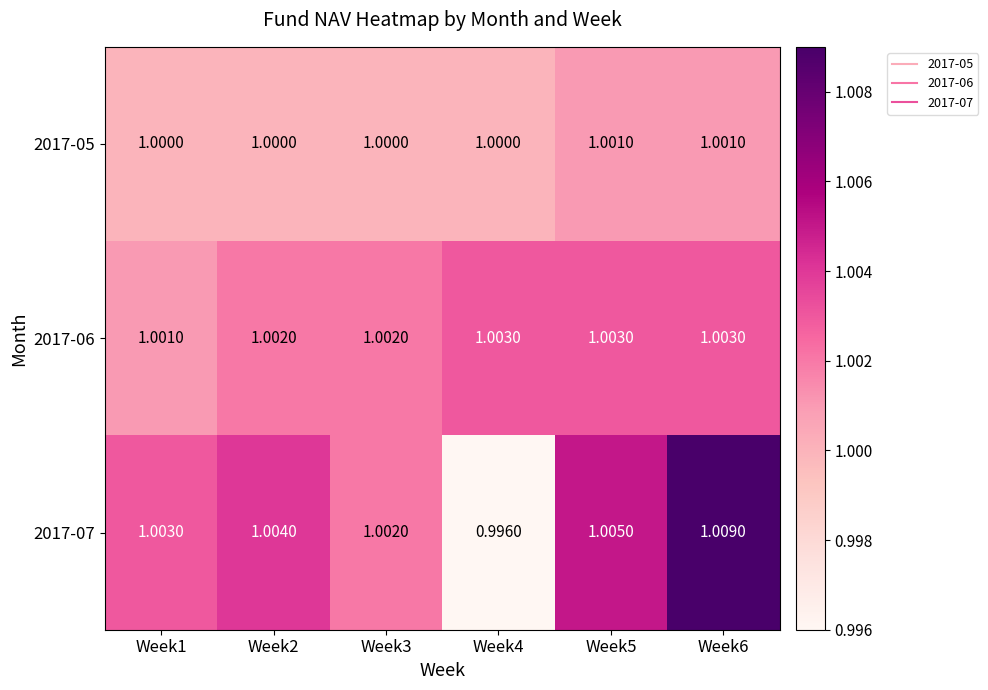

Rank the series at Week6 from highest to lowest value.

2017-07, 2017-06, 2017-05